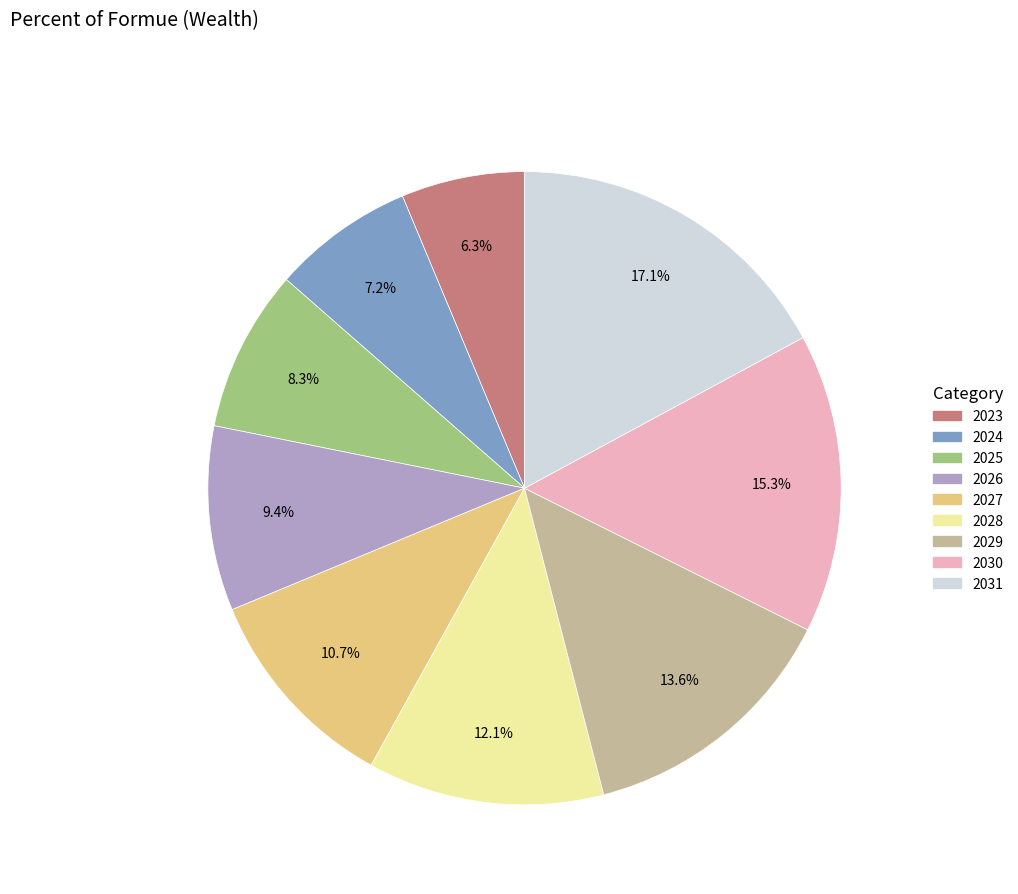

Approximately how many times larger is the value at 2029 compared to 2028?

1.1